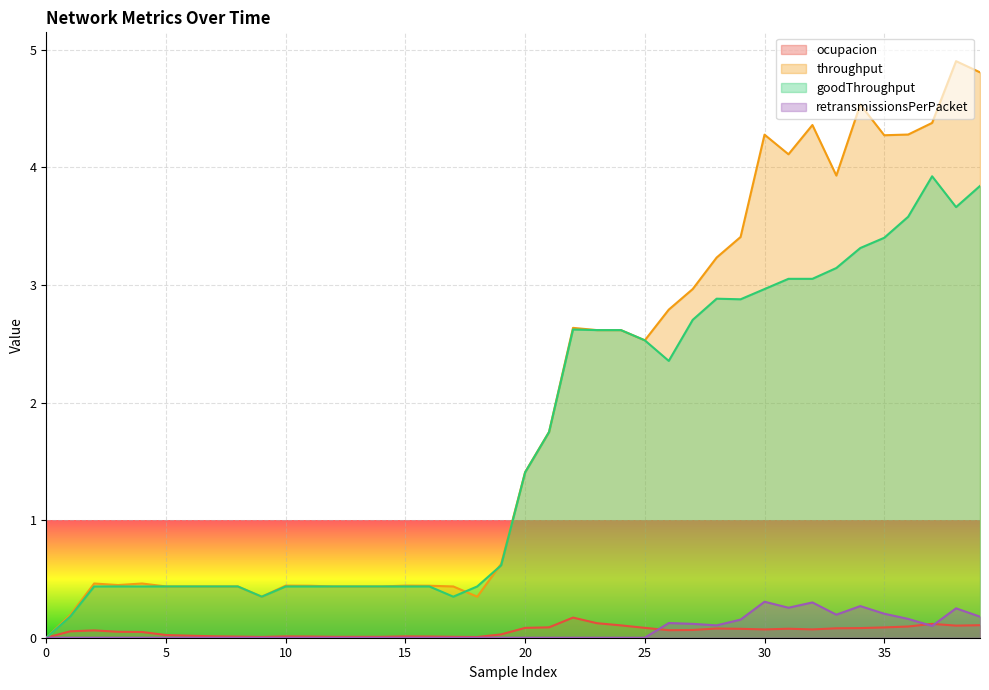

Is it true that ocupacion equals 0.1 at 30?

True